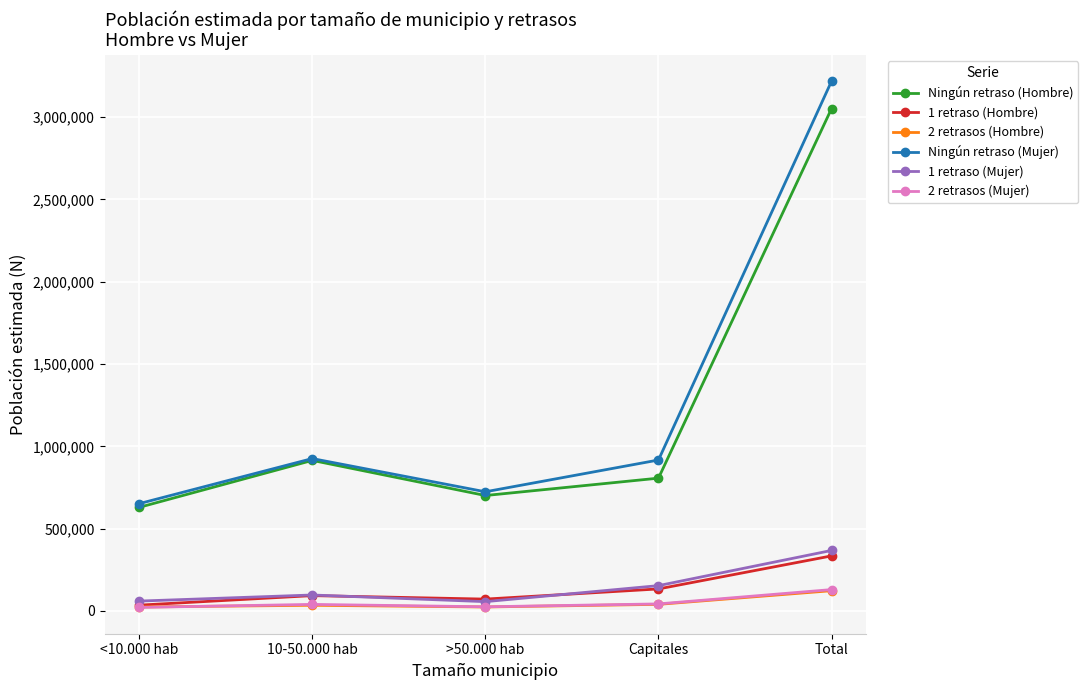

What is the spread (max minus min) of values at >50.000 hab?

699663